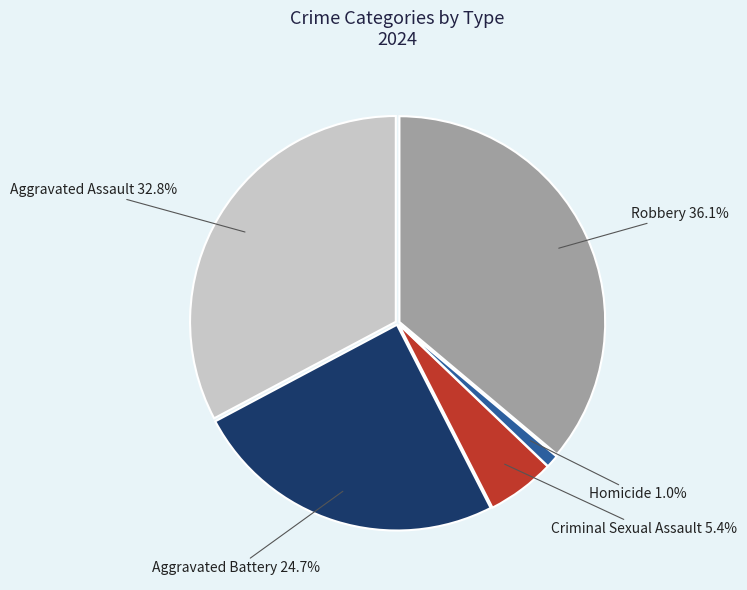

To the nearest percent, what is the difference between the largest and smallest slice percentages?

35%